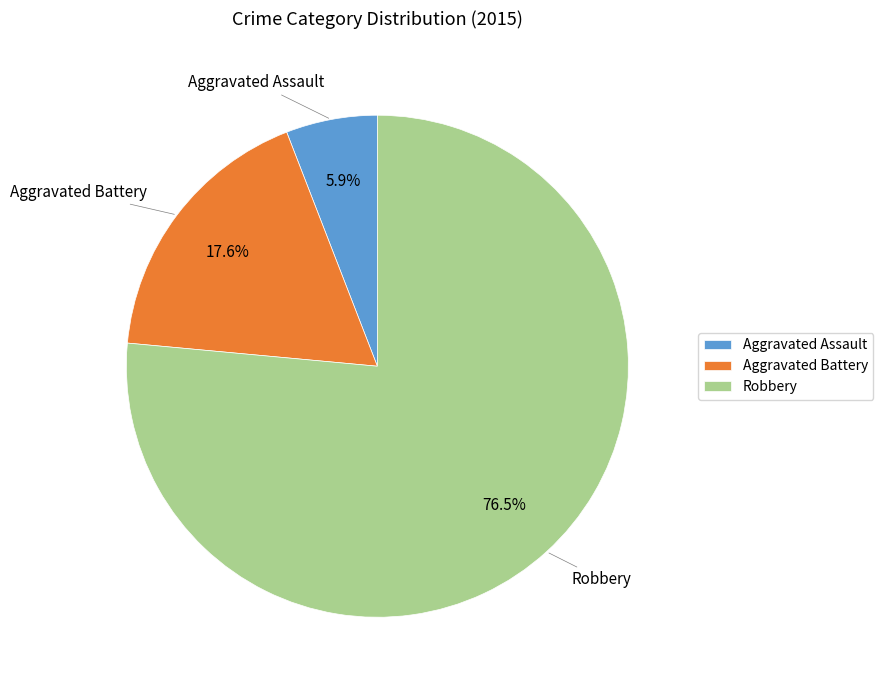

How many slices are in this pie chart?

3